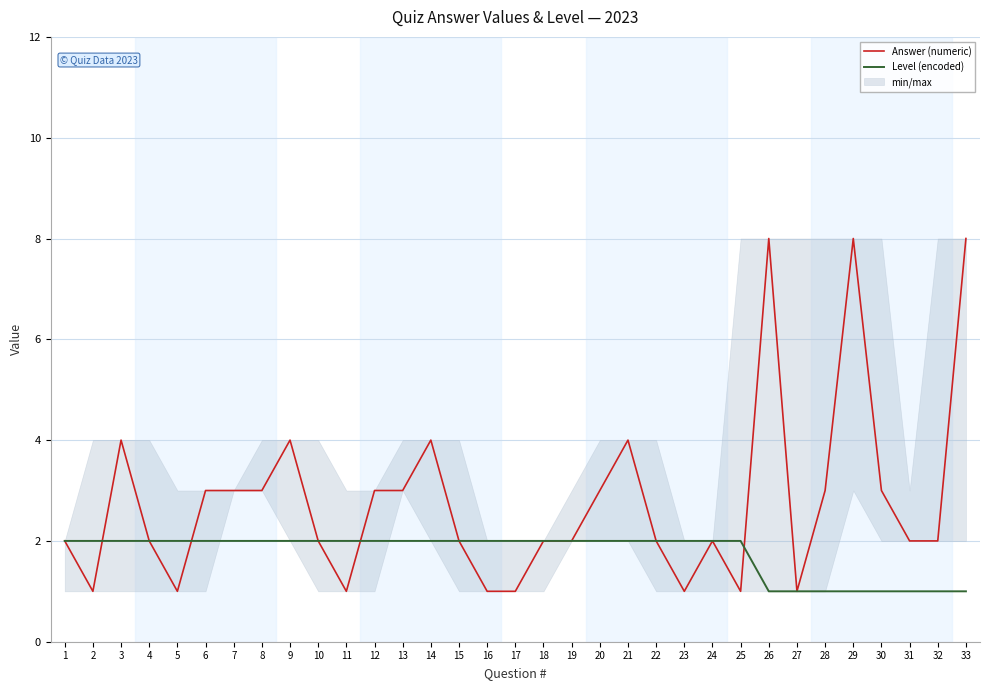

Count the number of categories in the chart.

33